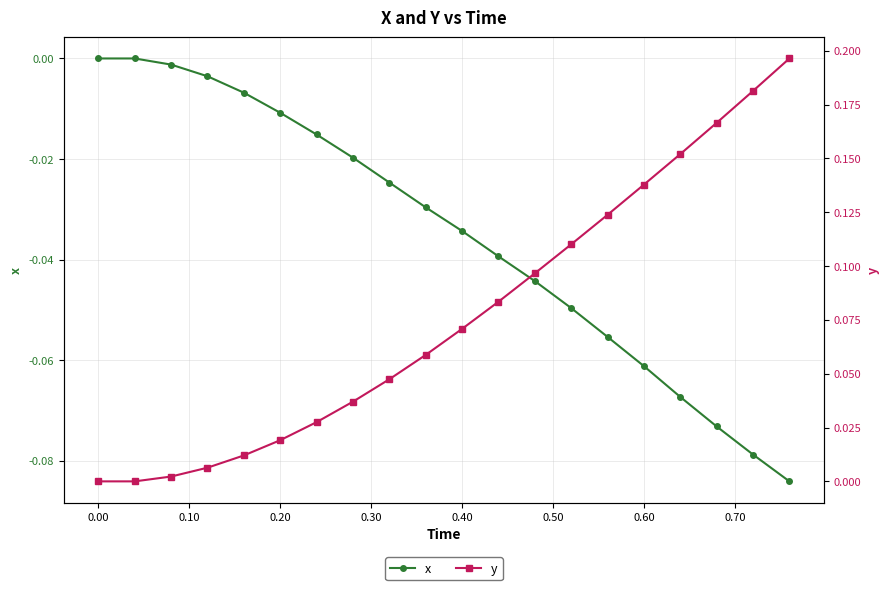

True or false: y and x intersect in this chart.

False